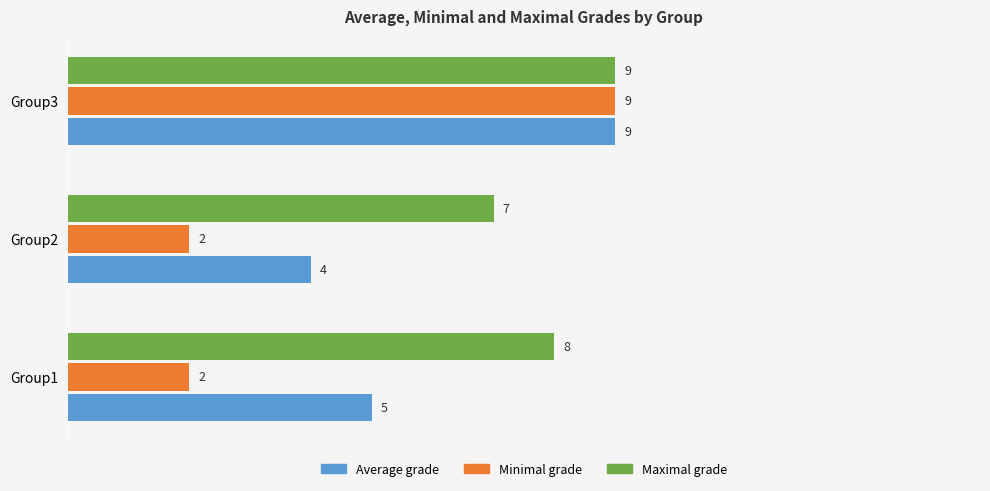

Is the value of Average grade at Group2 greater than the value of Maximal grade at Group3?

No